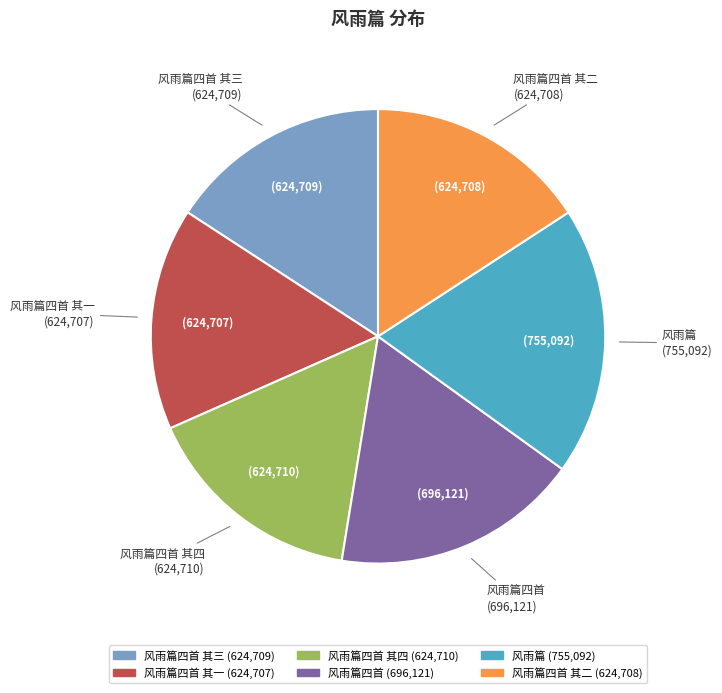

What is the largest slice in the pie chart?

风雨篇